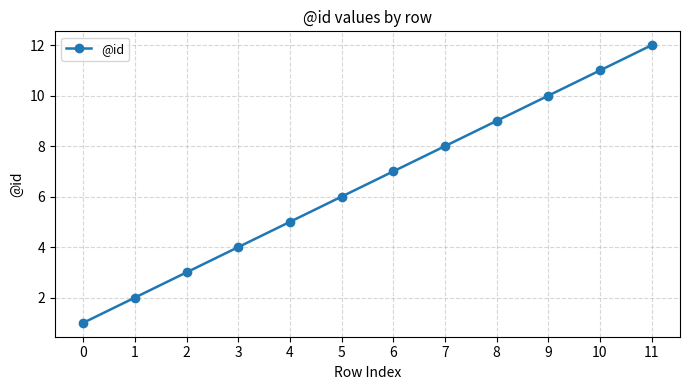

How many lines are shown in the chart?

1